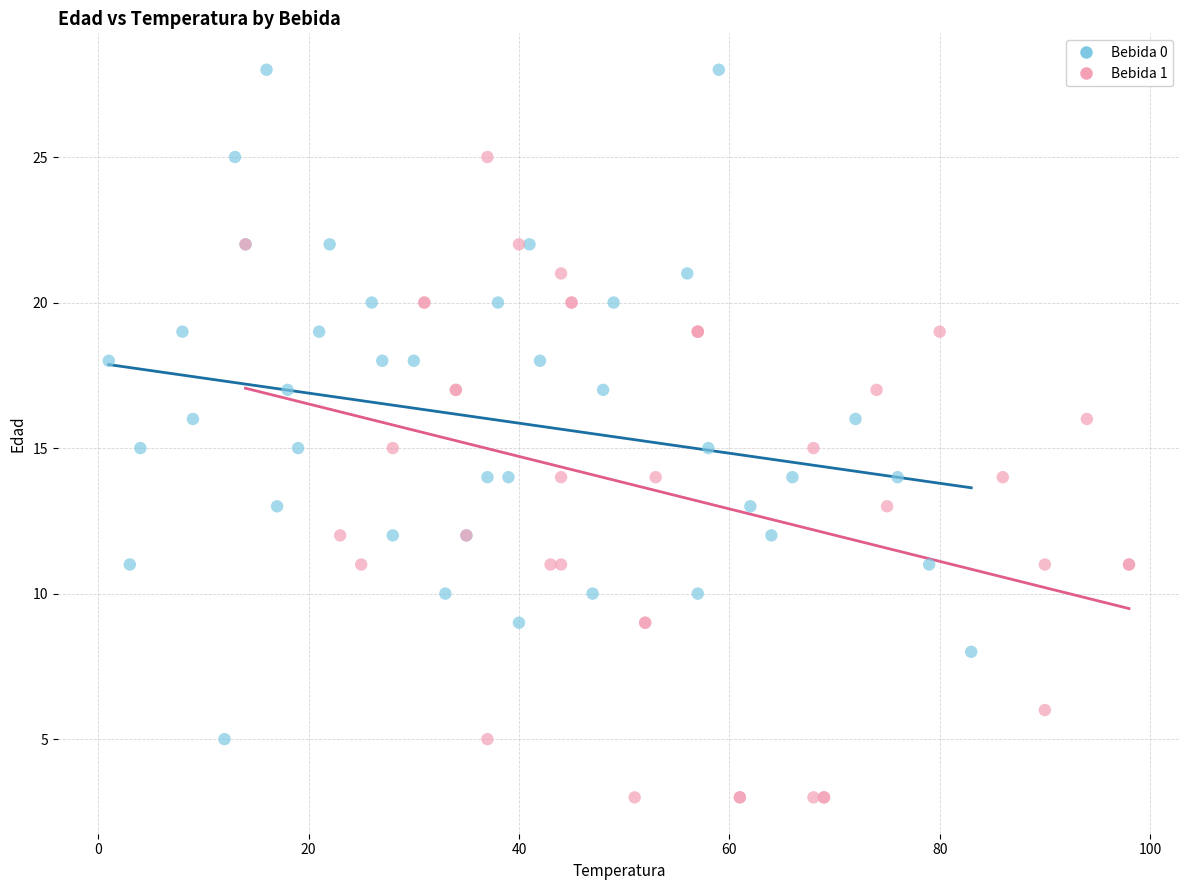

Which series has the largest Y range (max minus min)?

Bebida 0